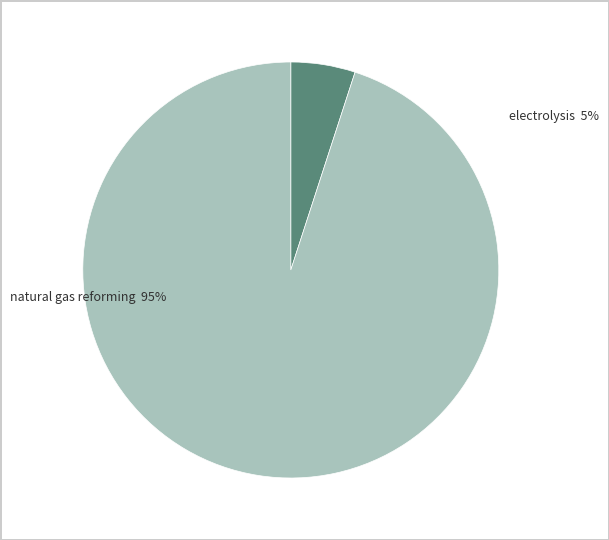

Which has a higher value, natural gas reforming or electrolysis?

natural gas reforming